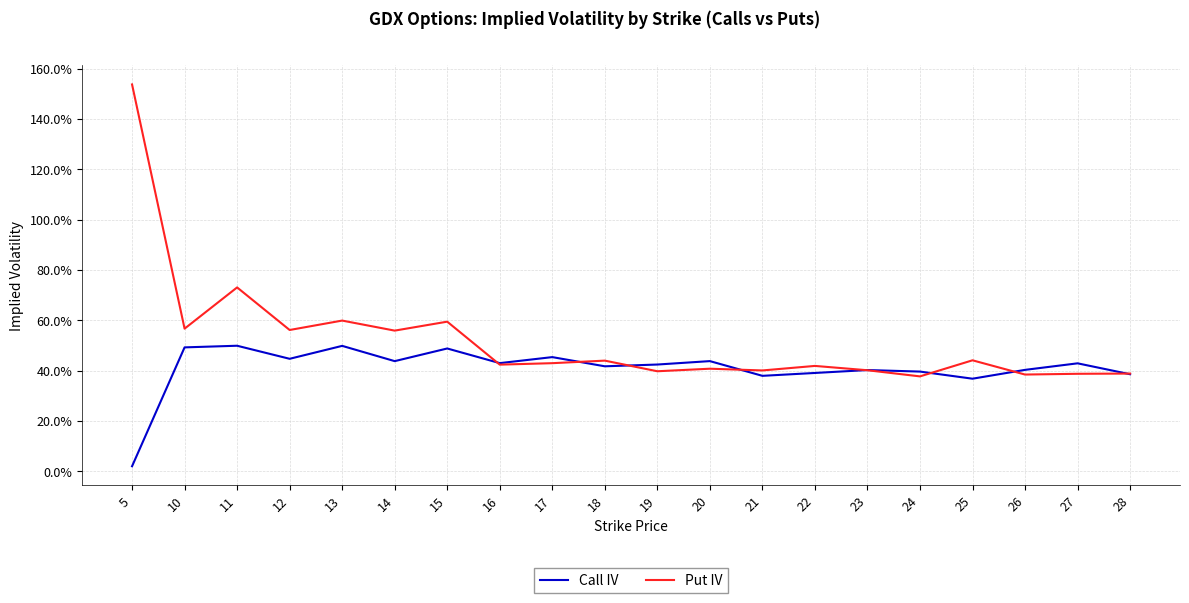

Does the chart have visible grid lines?

Yes